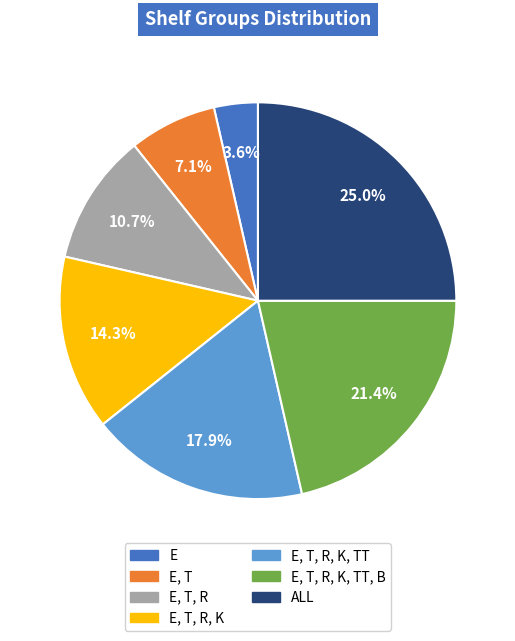

Is there any slice that represents more than half of the pie?

No